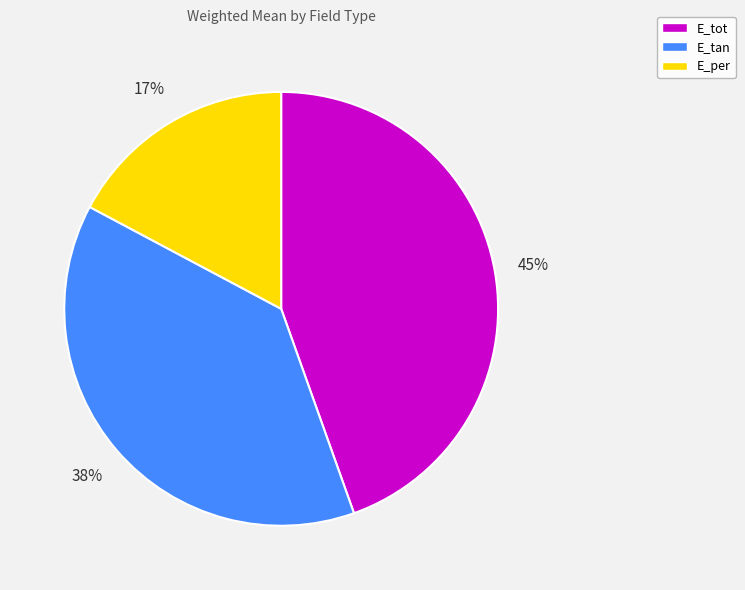

Which slice is the largest?

E_tot